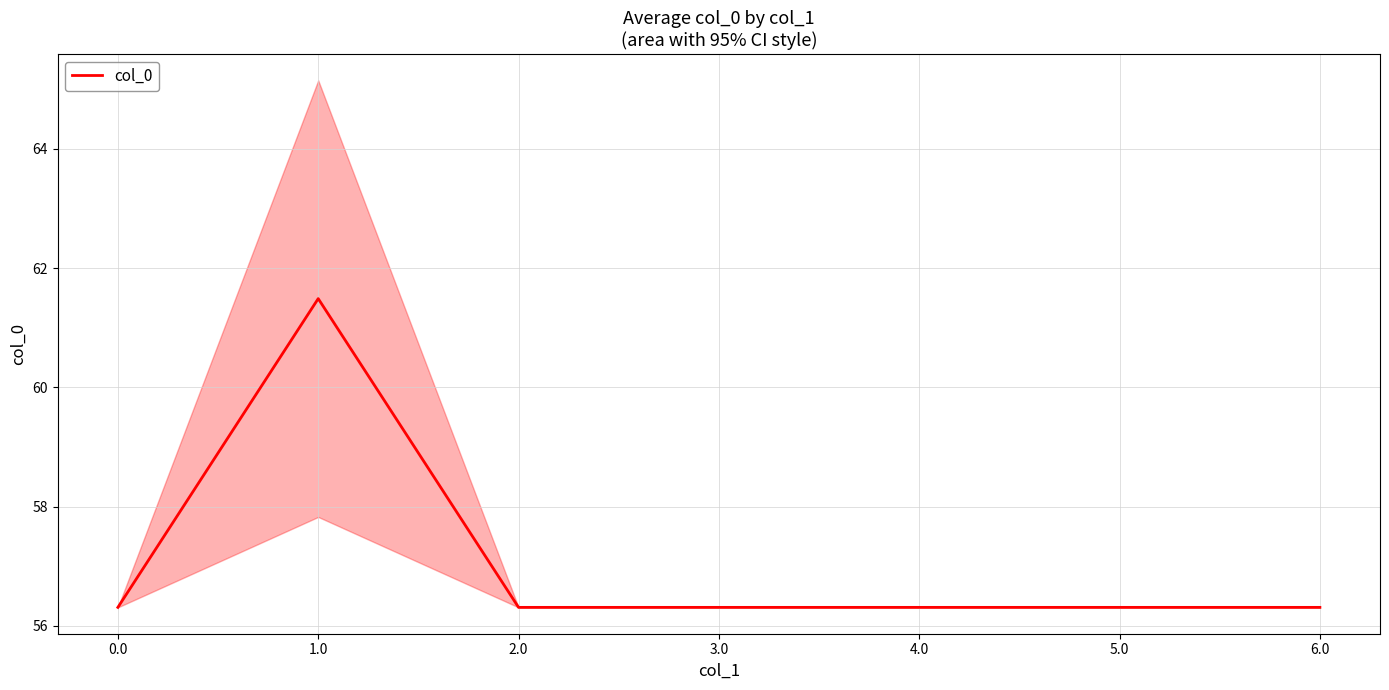

Rank the categories by value from highest to lowest.

1.0, 0.0, 2.0, 3.0, 4.0, 5.0, 6.0